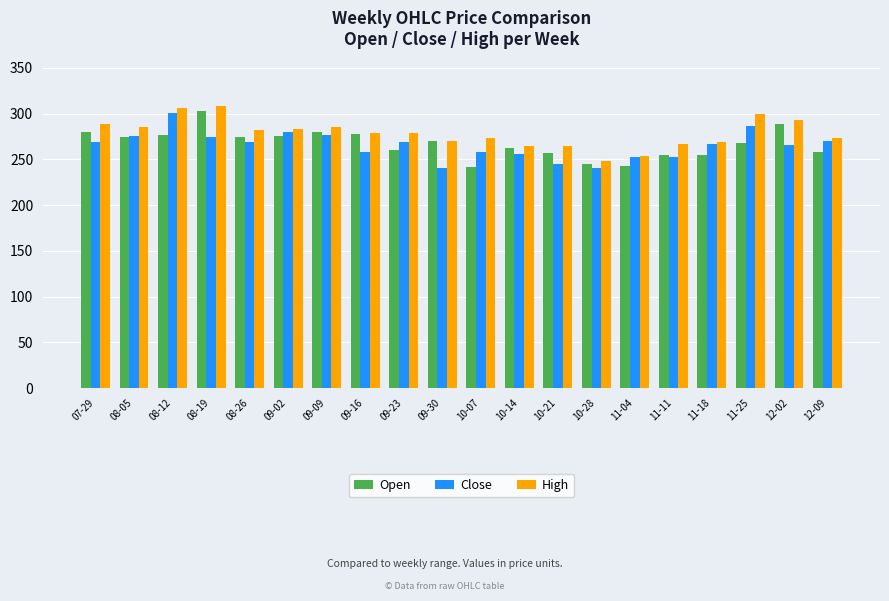

What is the difference between the Close values at 08-19 and 09-16?

15.8